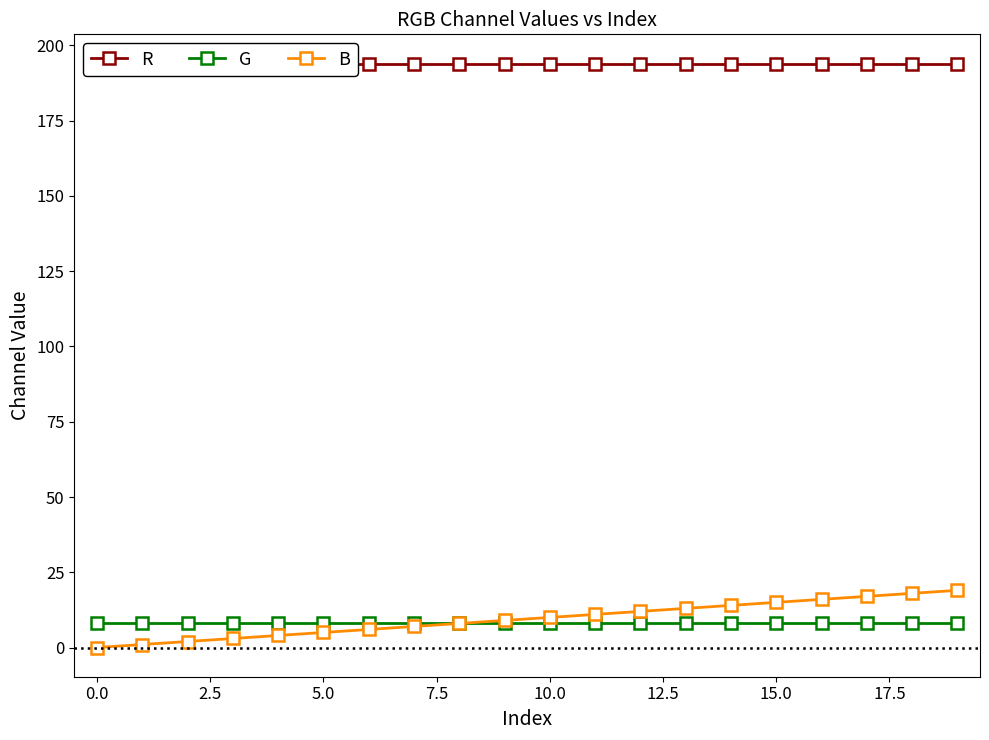

What is the greatest value displayed?

194